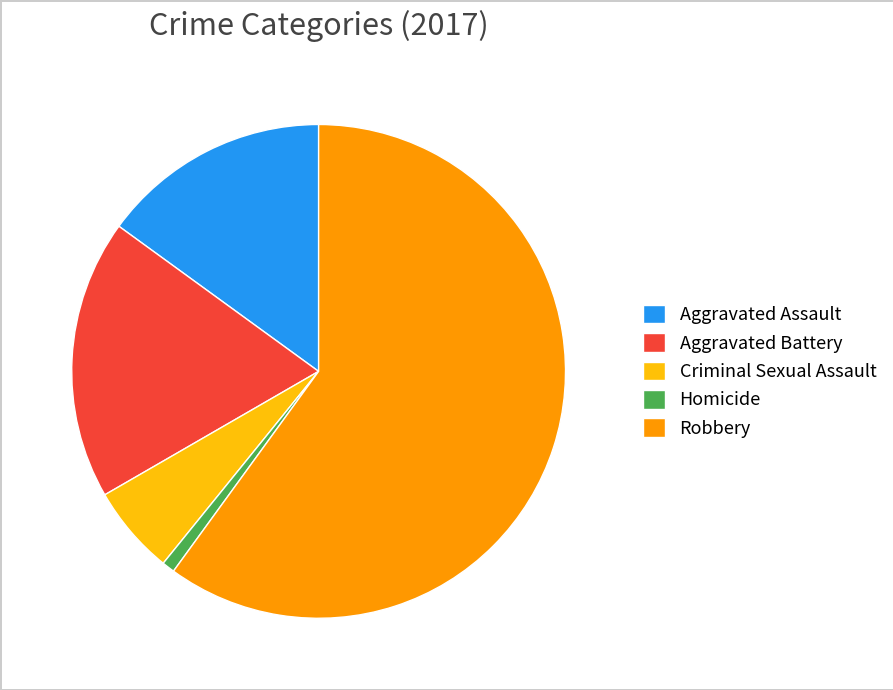

How many slices are in this pie chart?

5